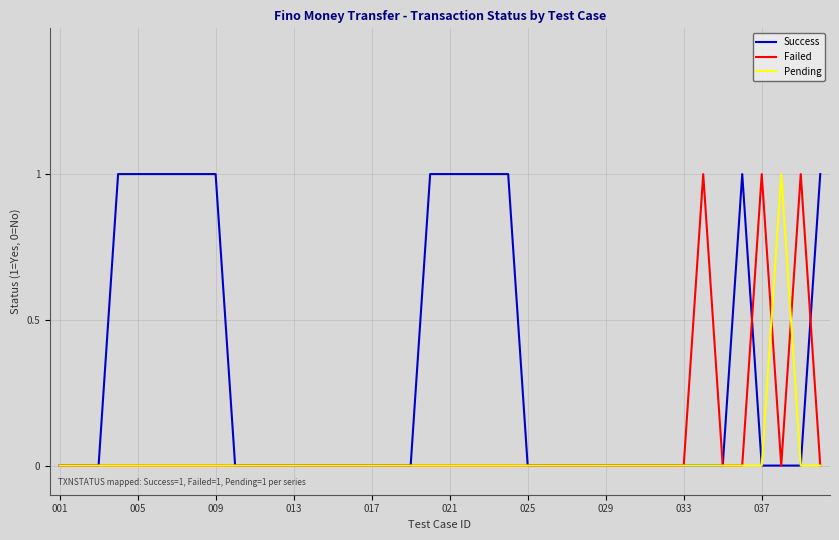

Rank the series by their average value, from highest to lowest.

Success, Failed, Pending